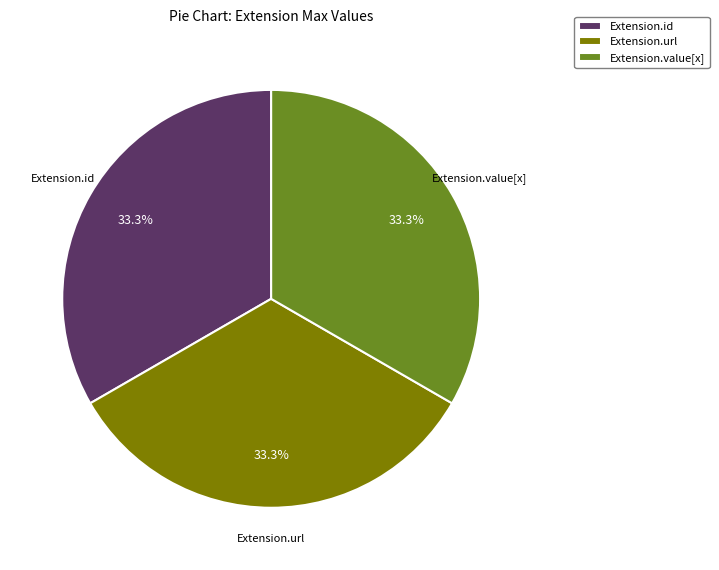

Does Extension.url account for over 50% of the chart?

No